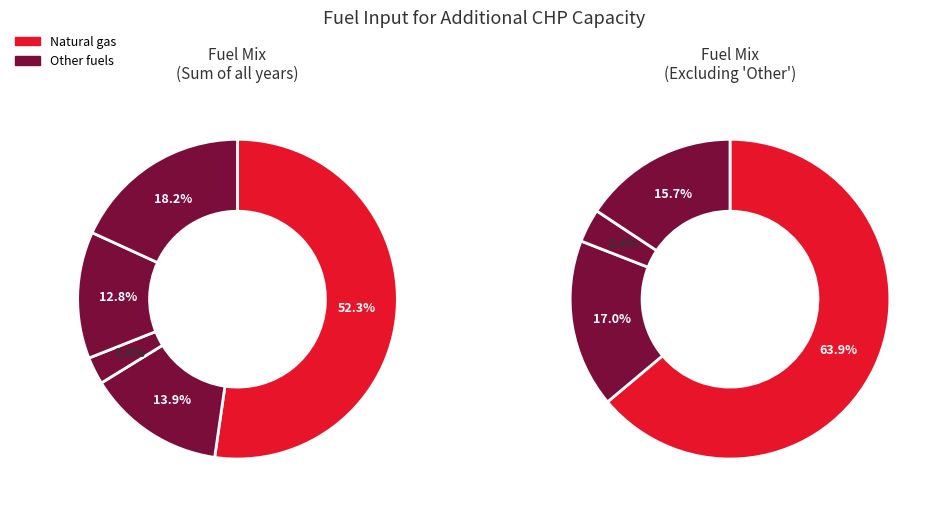

How many slices are in this pie chart?

5